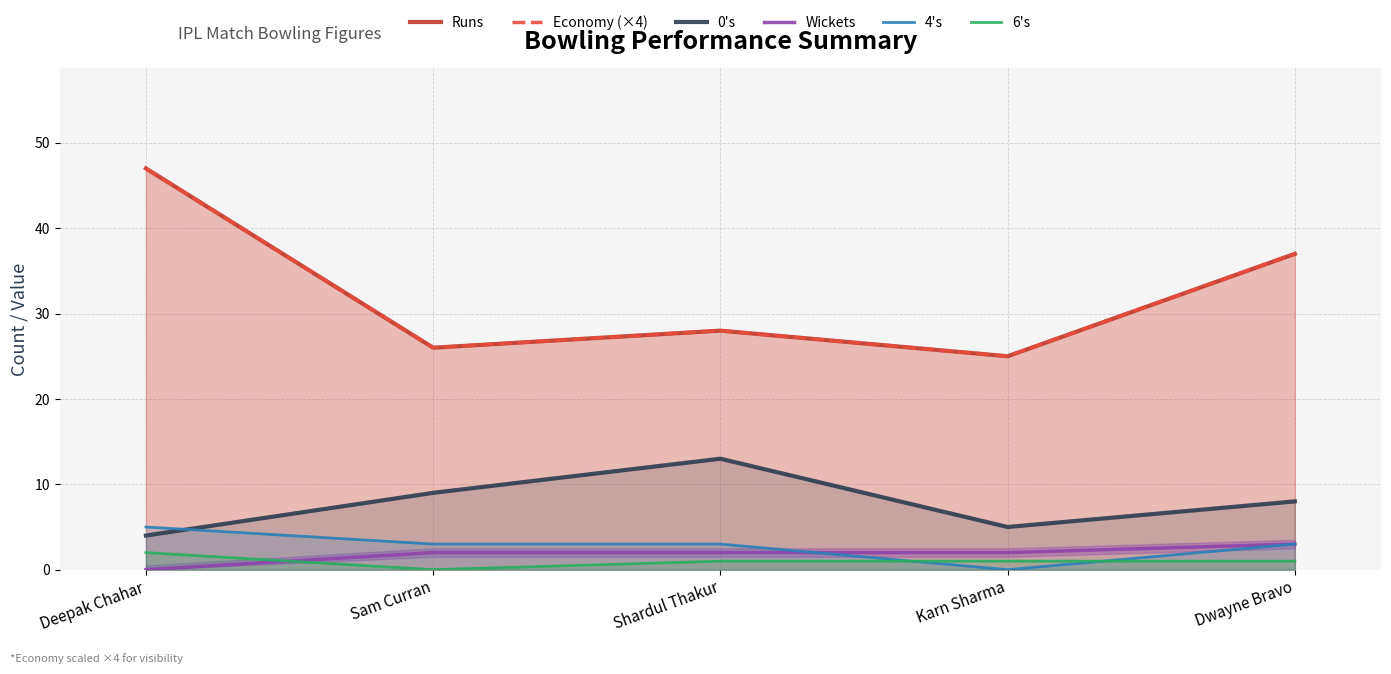

At which category does Economy (×4) reach its first local valley?

Sam Curran